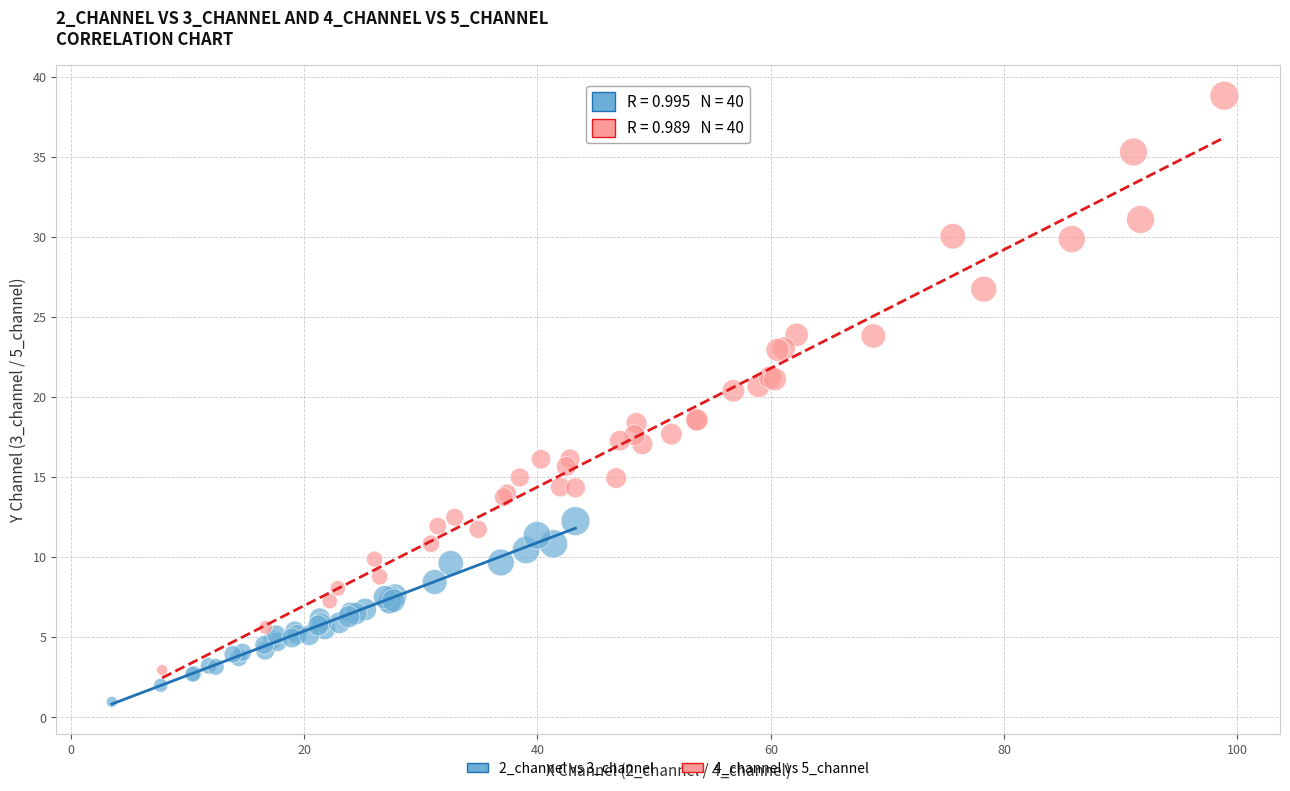

Which series has the widest spread of Y values?

4_channel vs 5_channel